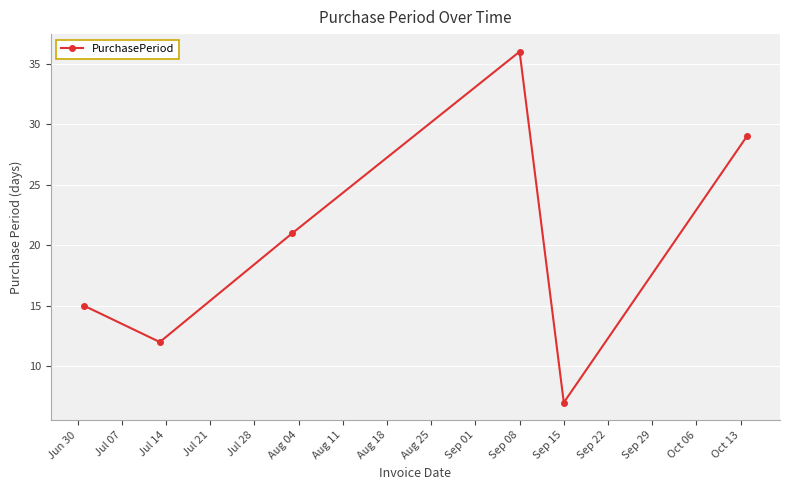

What is the value of the 2nd point from the left?

12